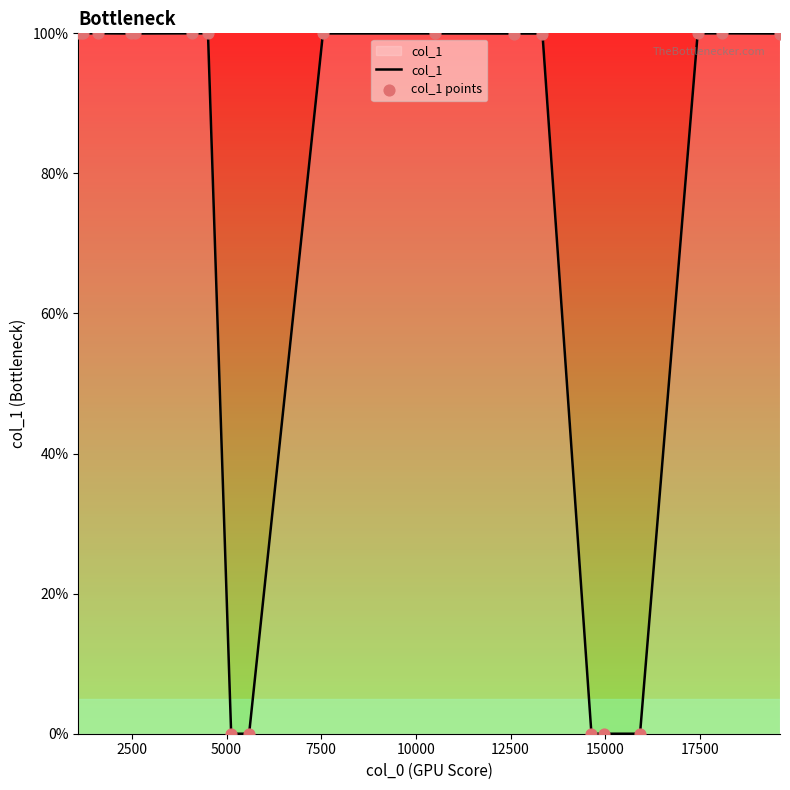

What is the greatest value displayed?

100.0